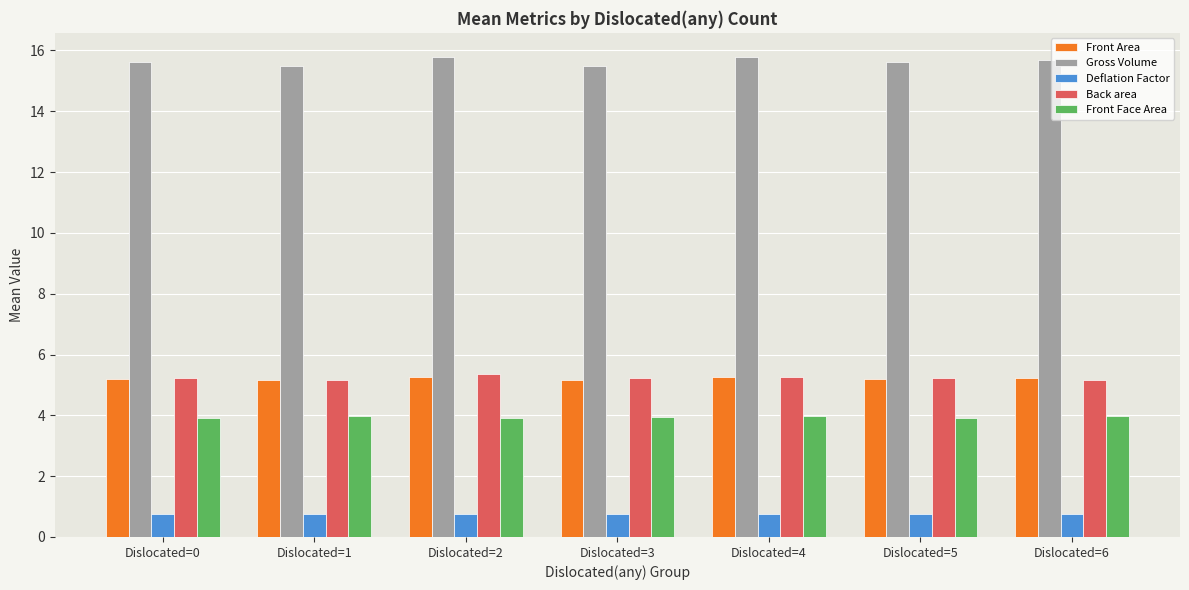

What is the difference between the maximum and second lowest values in the Front Face Area series?

0.1